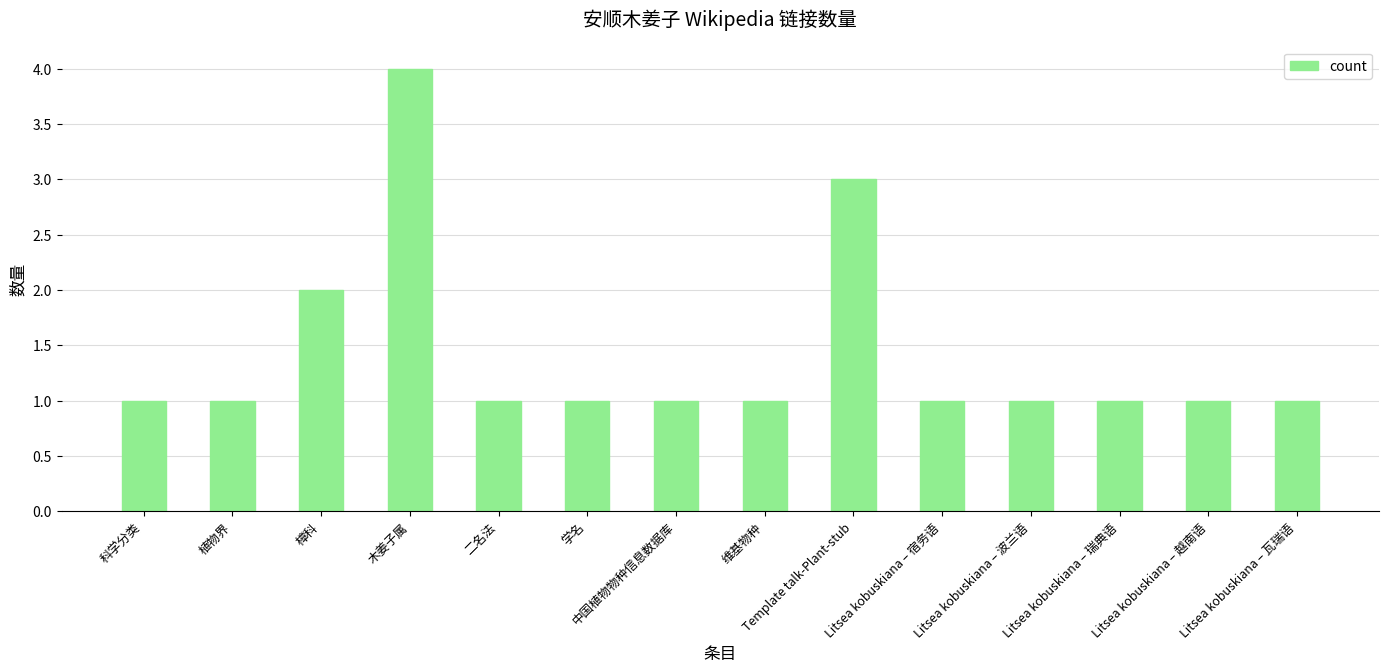

Approximately how many times larger is the value at Template talk-Plant-stub compared to 学名?

3.0